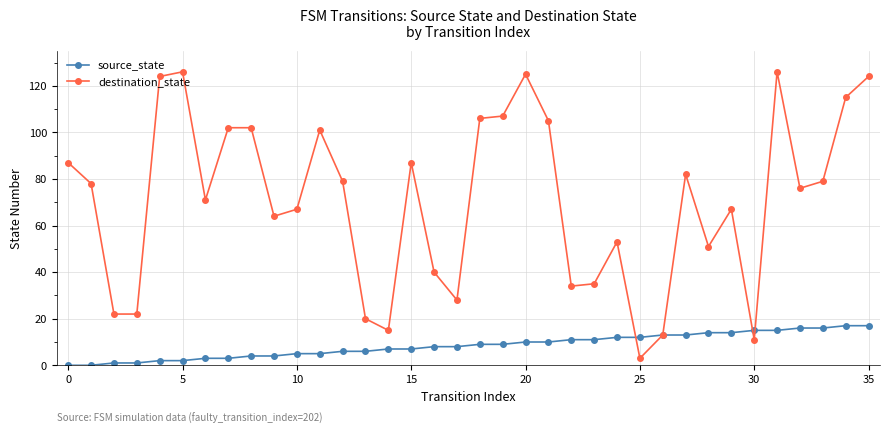

What is the greatest value displayed?

126